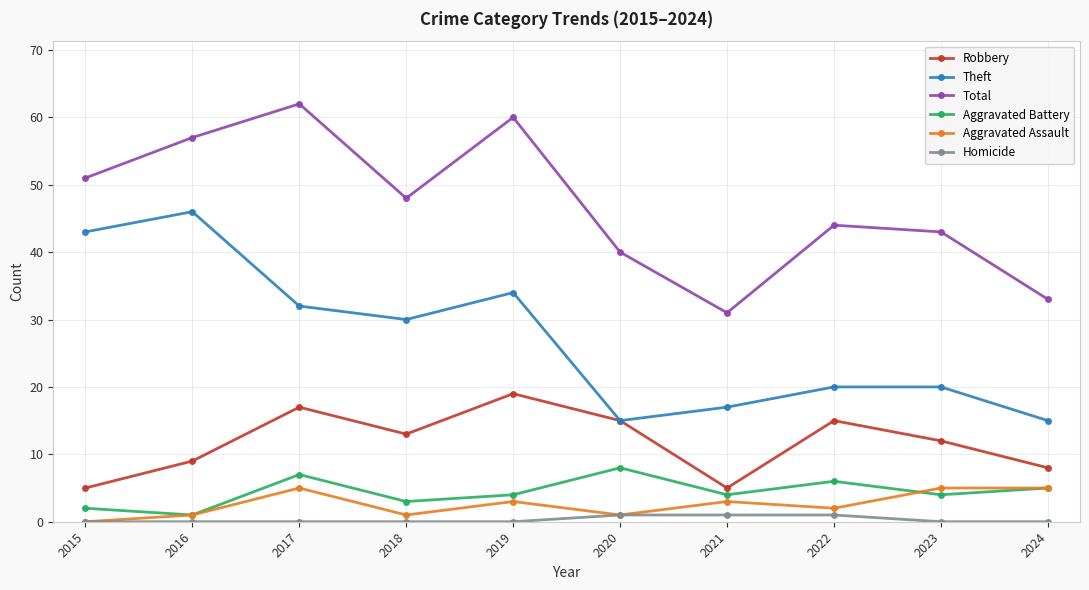

What is the maximum value for Robbery?

19